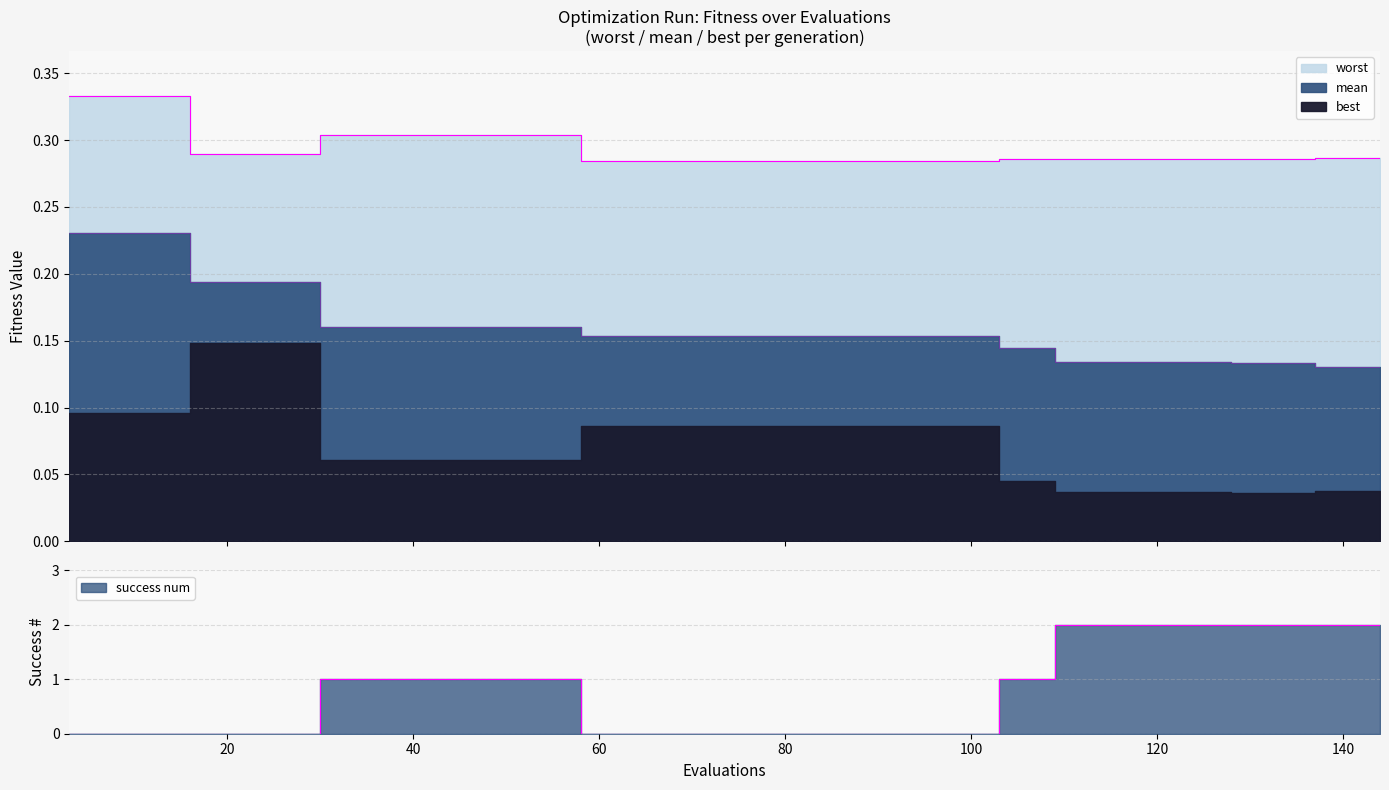

Count the success num values in the range 0 to 2.

40